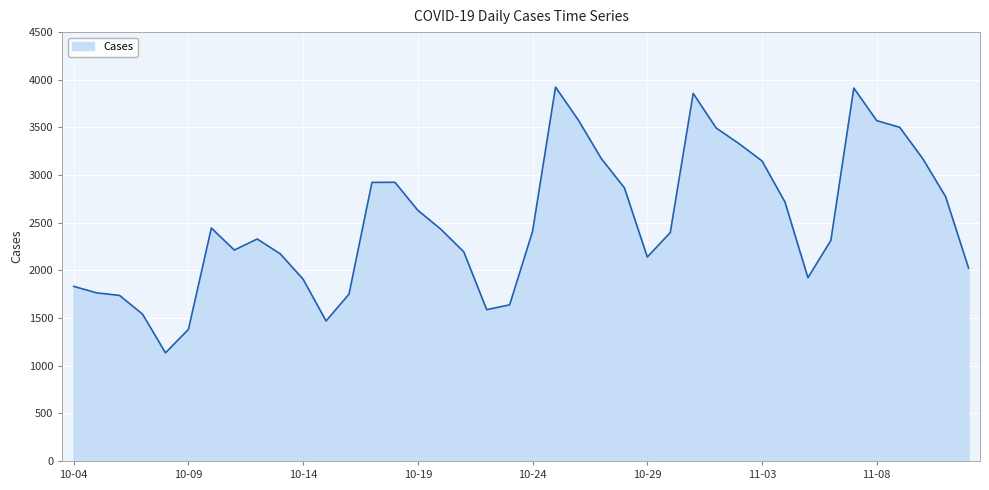

What is the difference between the maximum and minimum values?

2788